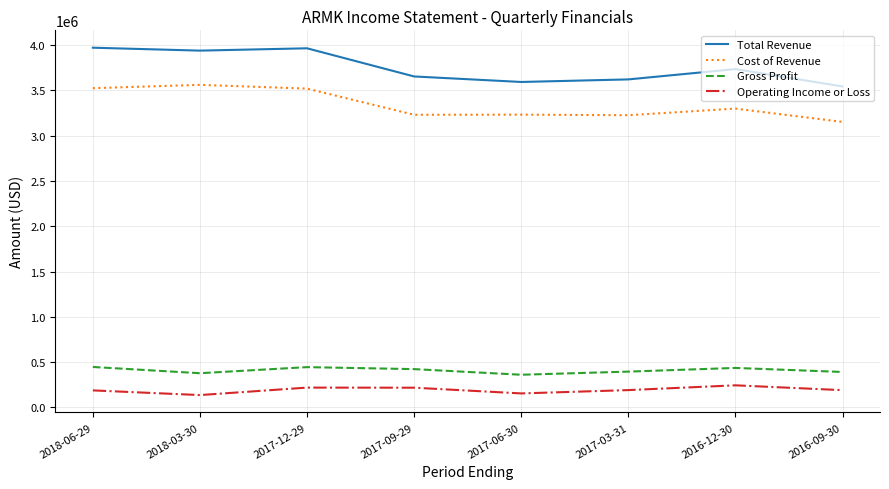

At 2017-06-30, list the series in order from largest to smallest.

Total Revenue, Cost of Revenue, Gross Profit, Operating Income or Loss